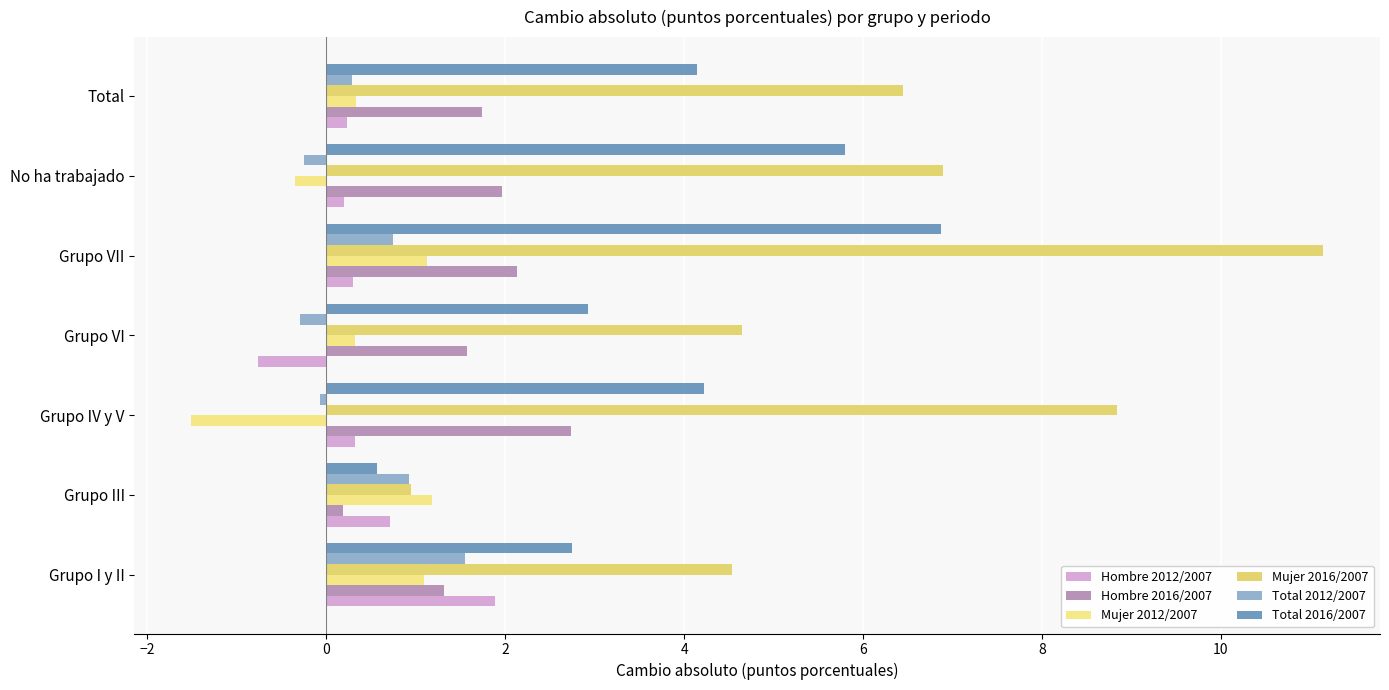

What is the difference between the second highest and minimum values in the Mujer 2016/2007 series?

7.9